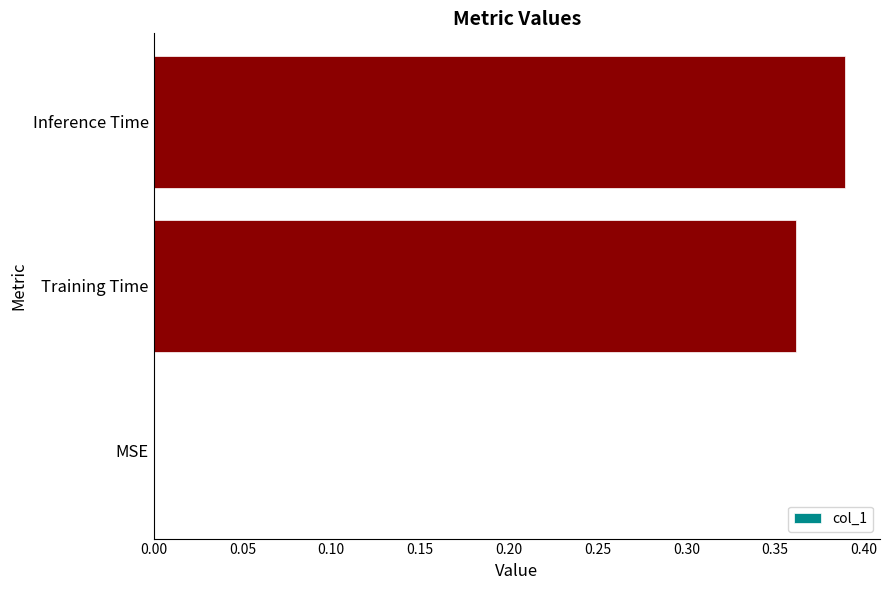

Does the chart contain stacked bars?

No